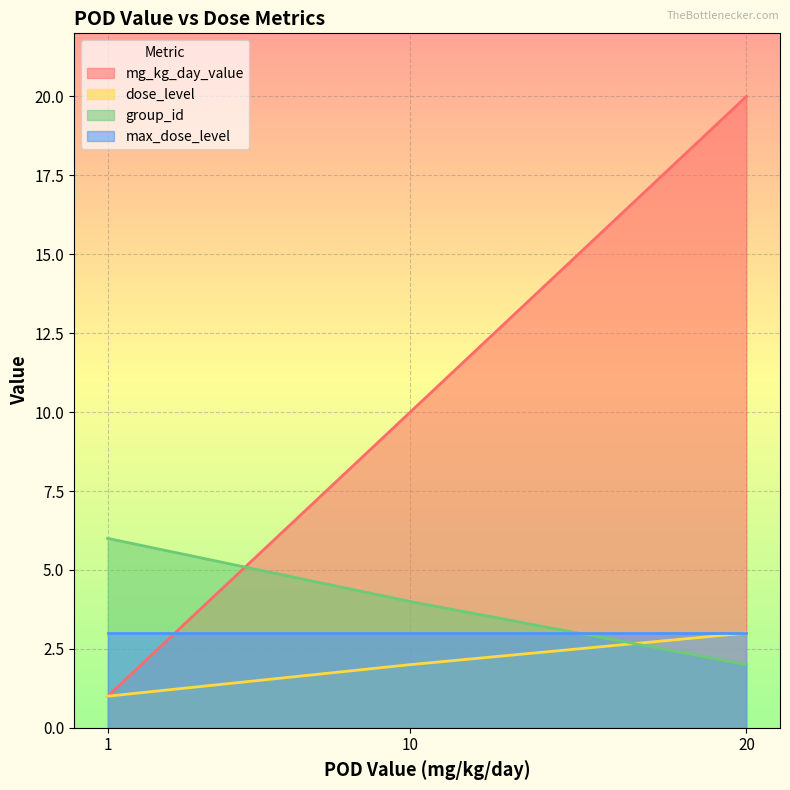

At which category does the chart reach its peak across all series?

20